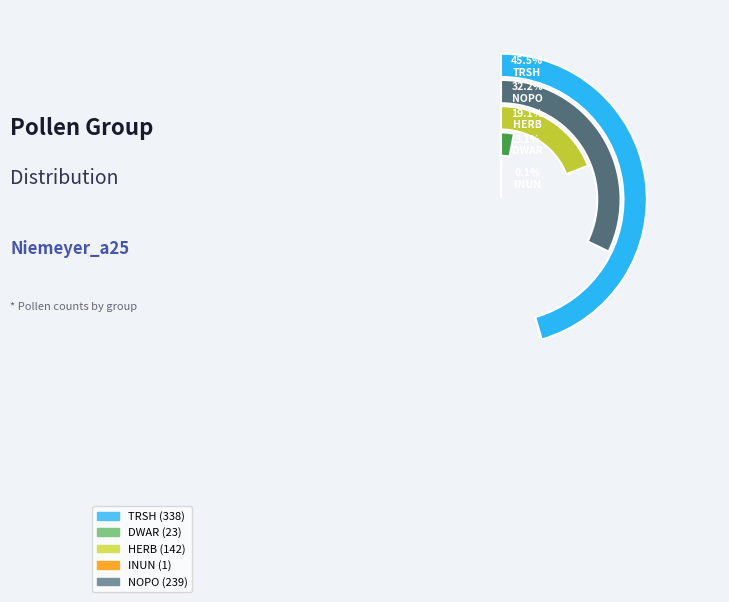

To the nearest percent, what is the difference between the largest and smallest slice percentages?

45%